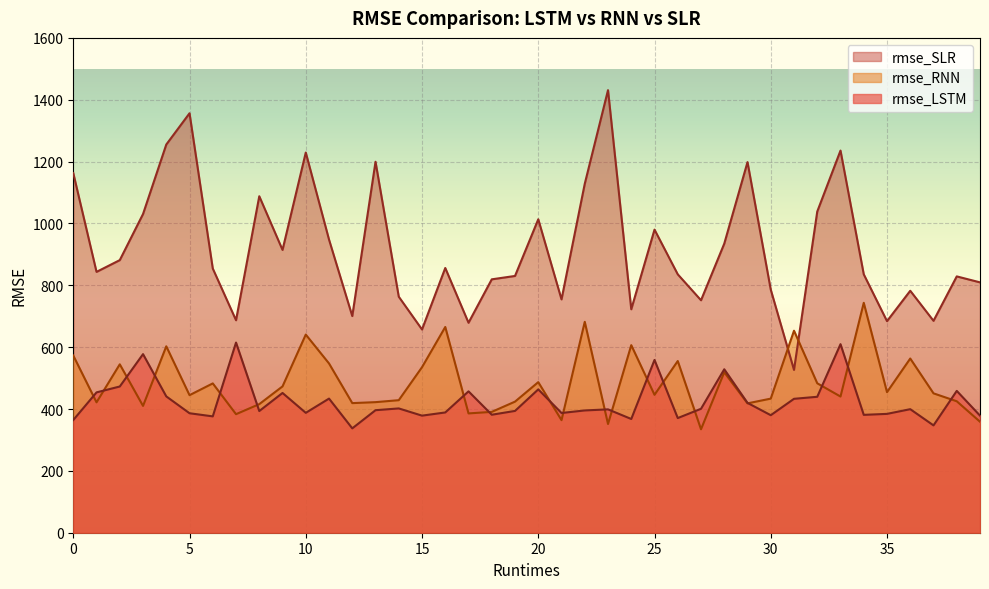

What is the approximate value of rmse_SLR at 32?

1038.5